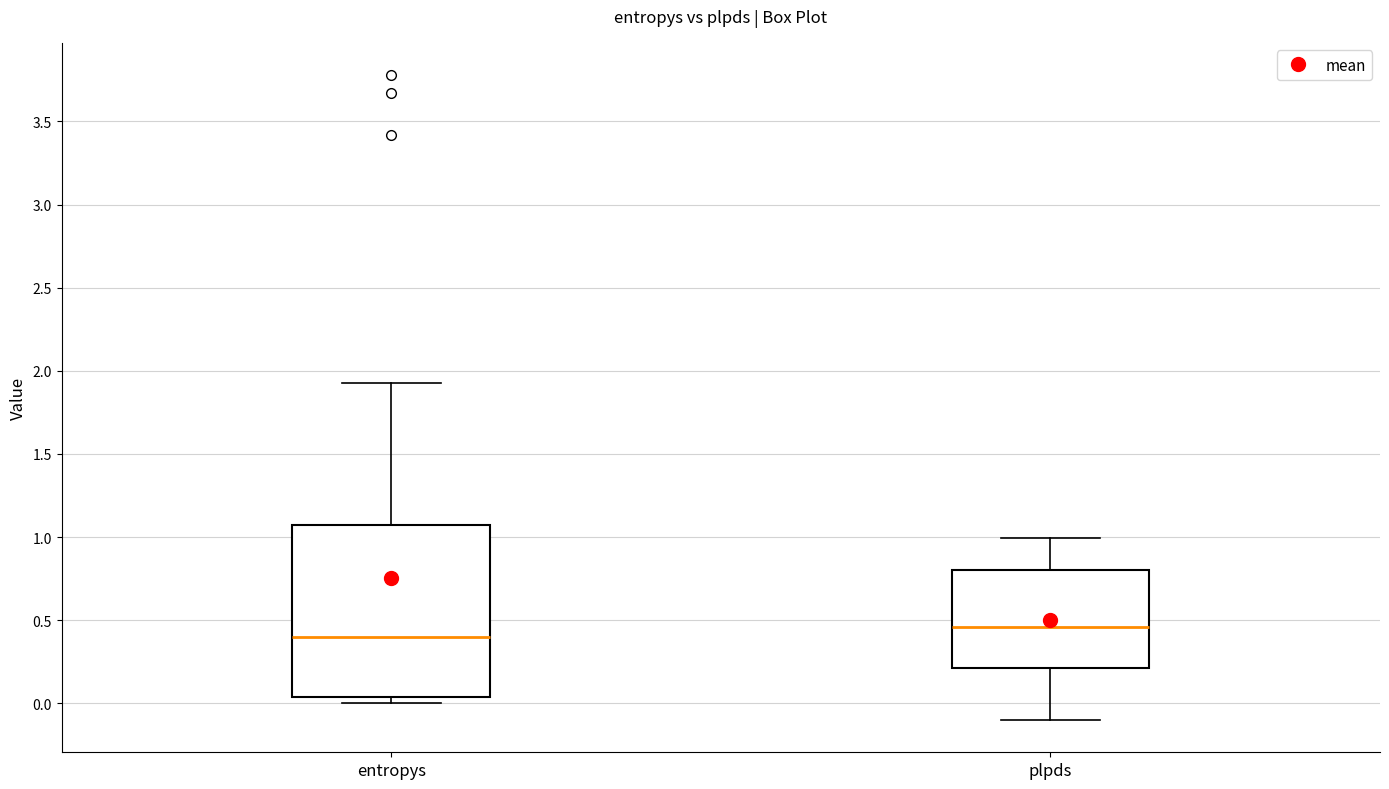

Reading left to right, read every box against the y-axis: the position of its median line, the range the box covers, and the ends of its whiskers. The values are not printed on the chart, so give them approximately, as read against the axis.

entropys: median 0.40, box 0.05 to 1.05, whiskers 0.00 to 1.95
plpds: median 0.45, box 0.20 to 0.80, whiskers -0.10 to 1.00